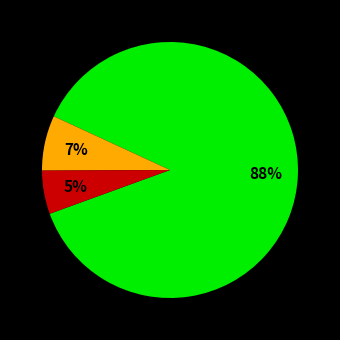

Count the number of slices in the pie.

3